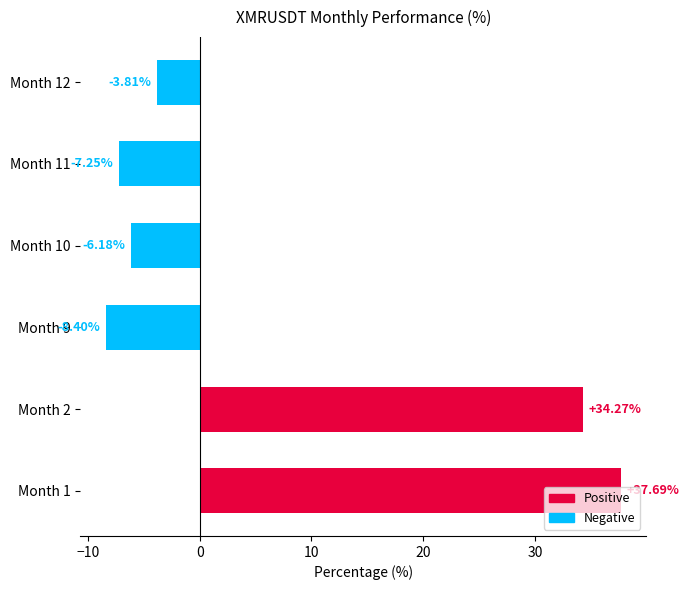

What is the minimum value shown in the chart?

-8.4